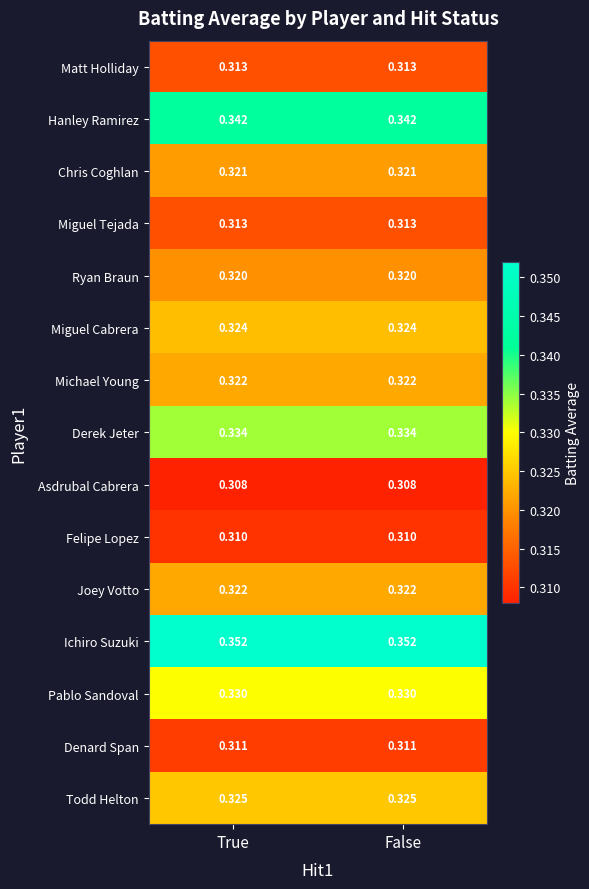

Which series has the largest total across all categories?

Ichiro Suzuki